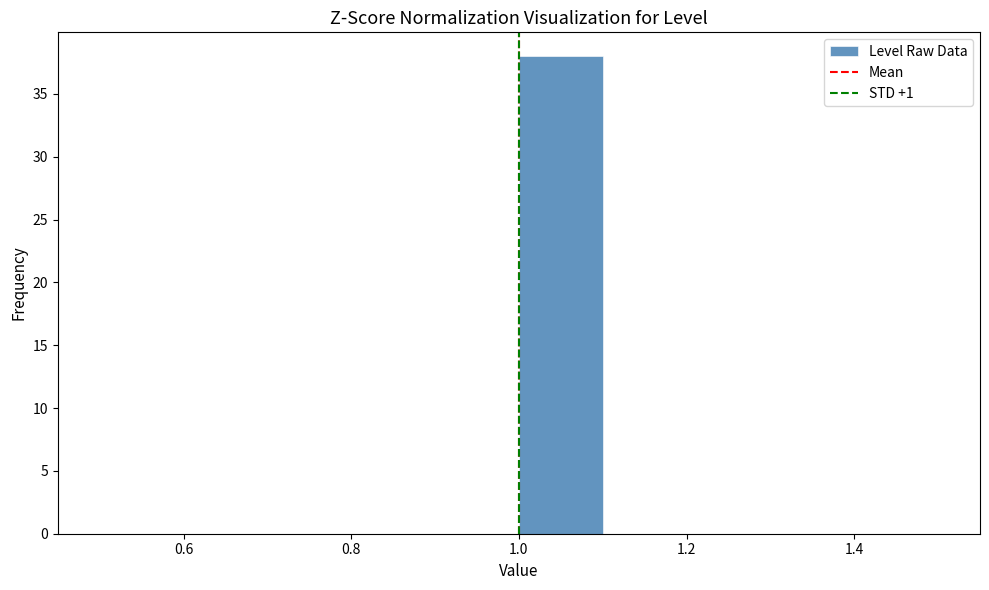

How tall is the bar that spans 1.0 to 1.1 on the x-axis? The values are not printed on the chart, so give them approximately, as read against the axis.

38